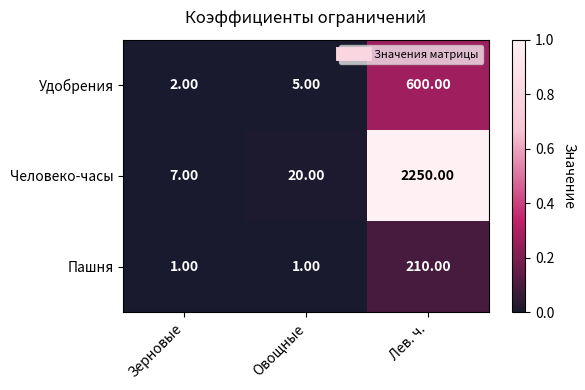

What is the sum of the Удобрения values at Овощные and Лев. ч.?

605